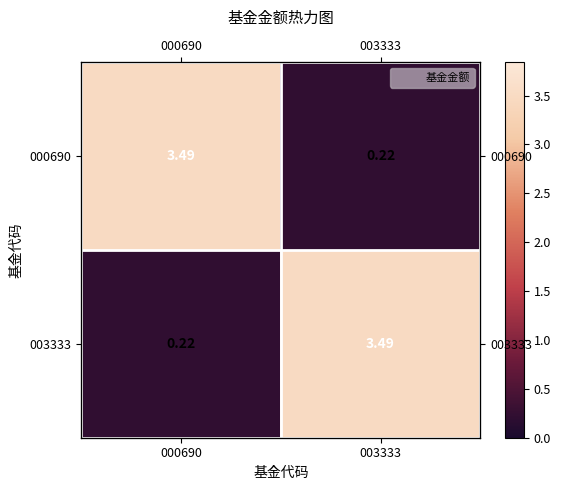

What is the maximum value shown in the chart?

3.5